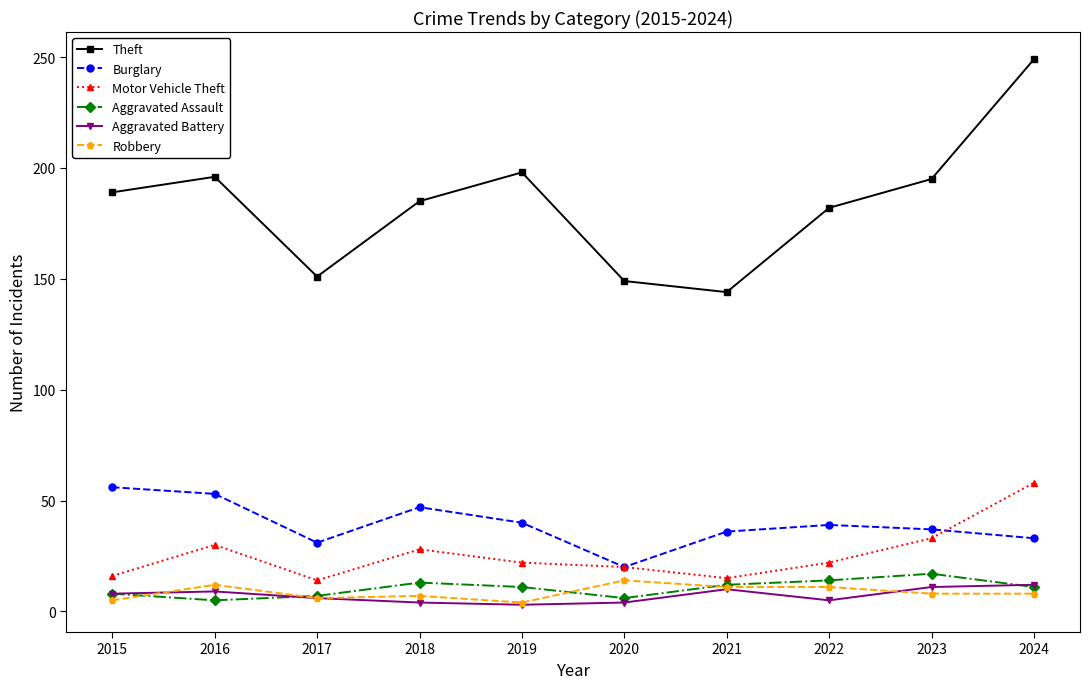

At which category does the chart reach its peak across all series?

2024